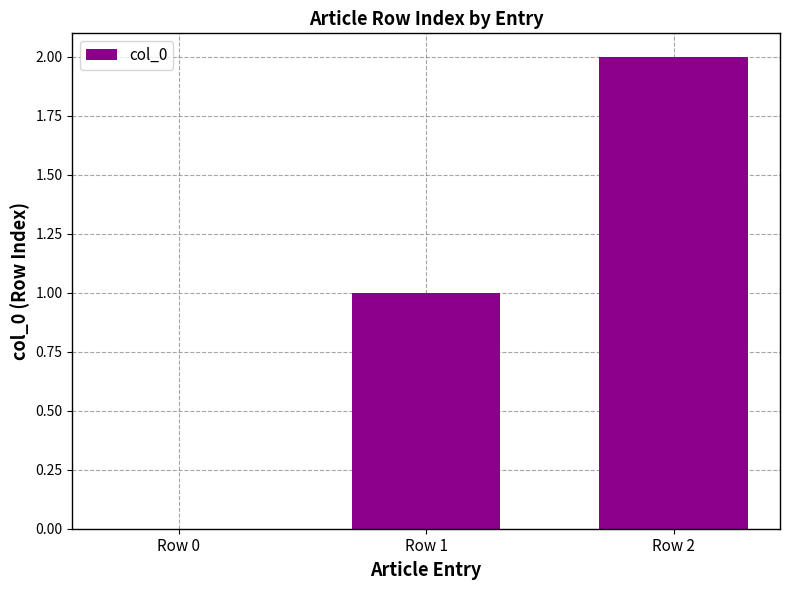

What is the change in value from Row 0 to Row 2?

+2